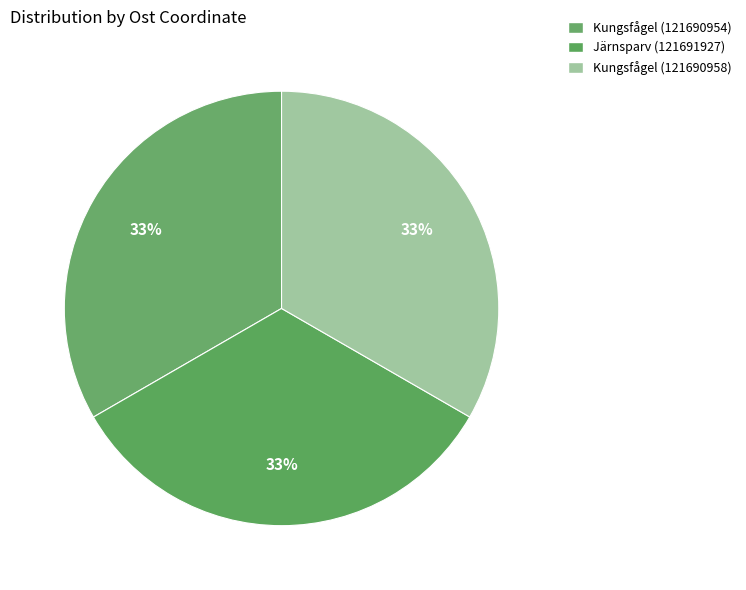

What is the total percentage of Kungsfågel (121690958) and Järnsparv (121691927)?

66.7%